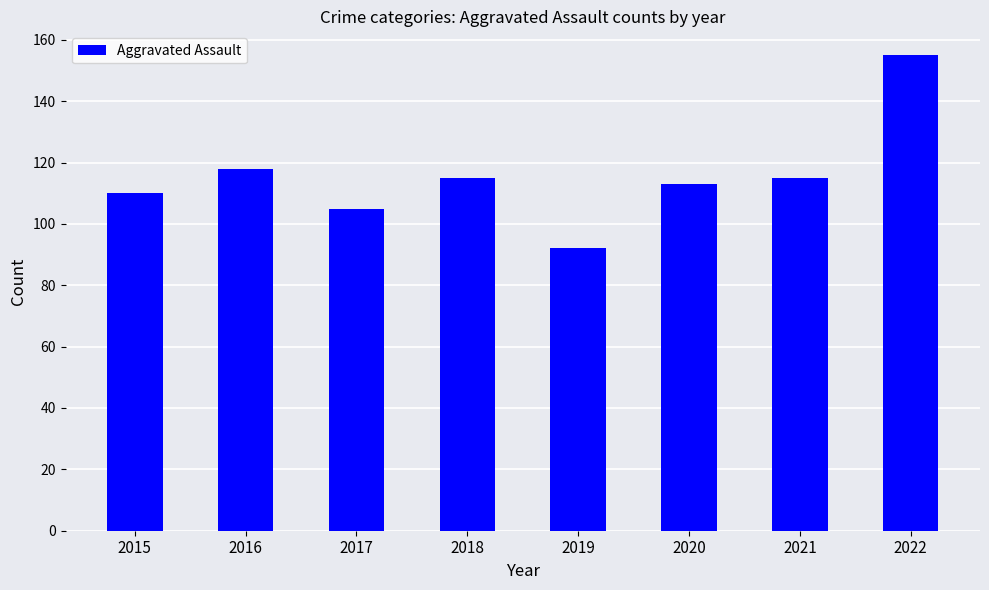

What is the approximate value at 2022, to the nearest 10?

160